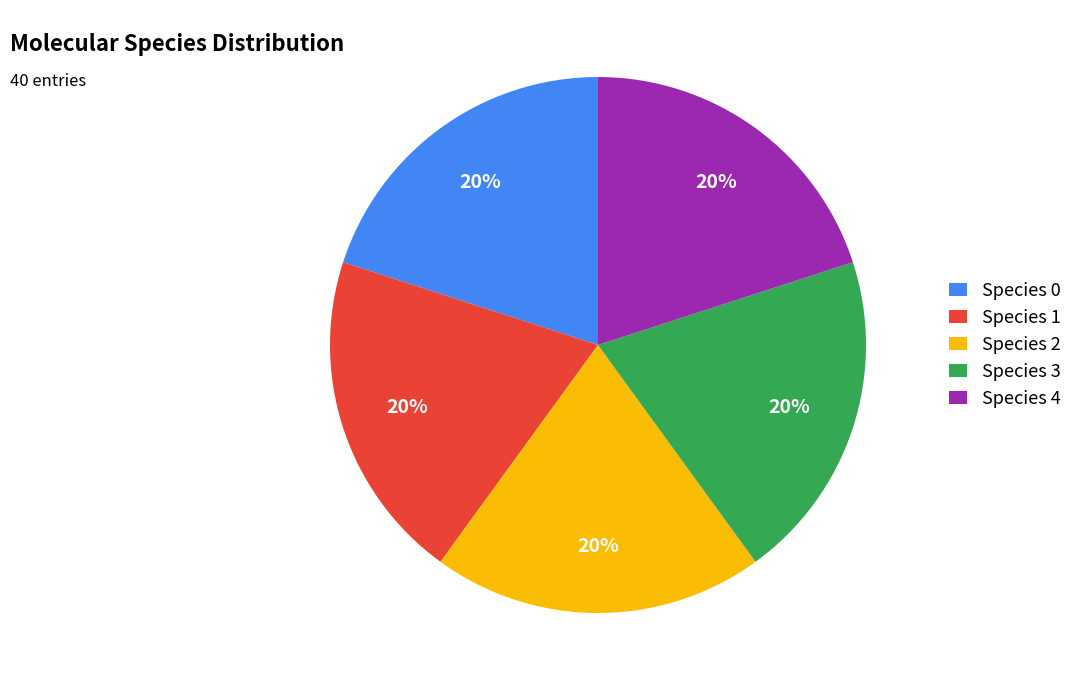

True or false: Species 0 accounts for 20% of the total.

True